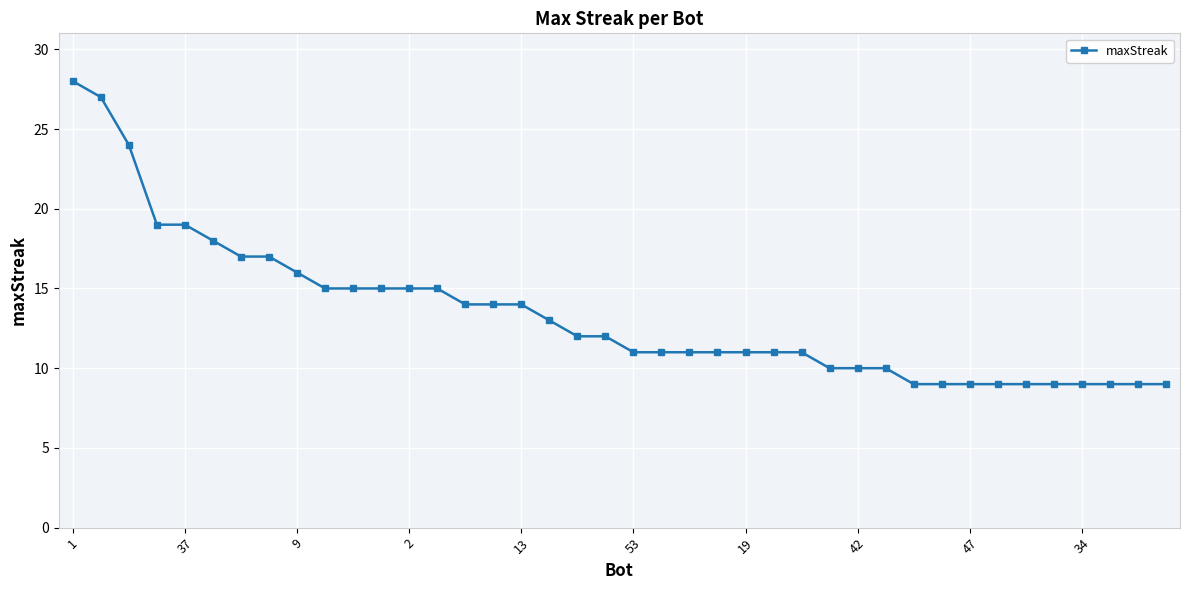

What is the average value?

13